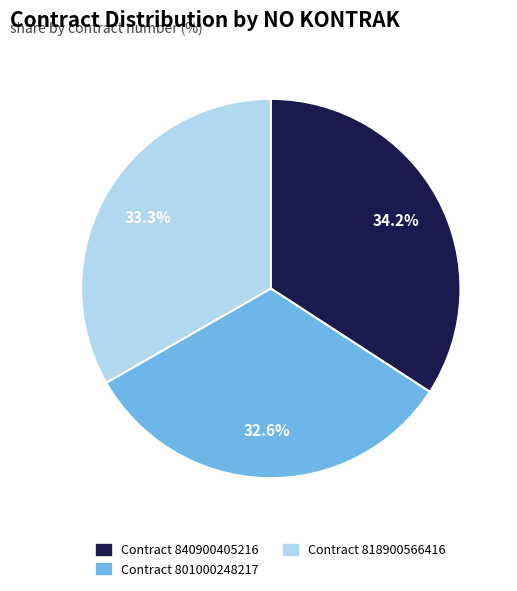

Which category has the smallest portion of the pie?

Contract 801000248217